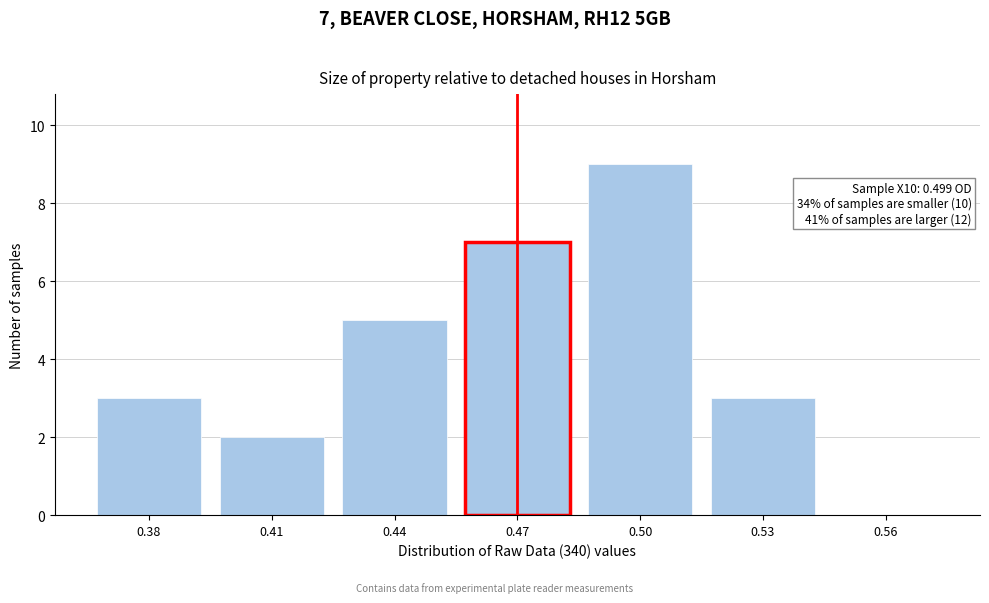

Reading left to right, list all the values displayed in this chart.

0.38=3	0.41=2	0.44=5	0.47=7	0.50=9	0.53=3	0.56=0